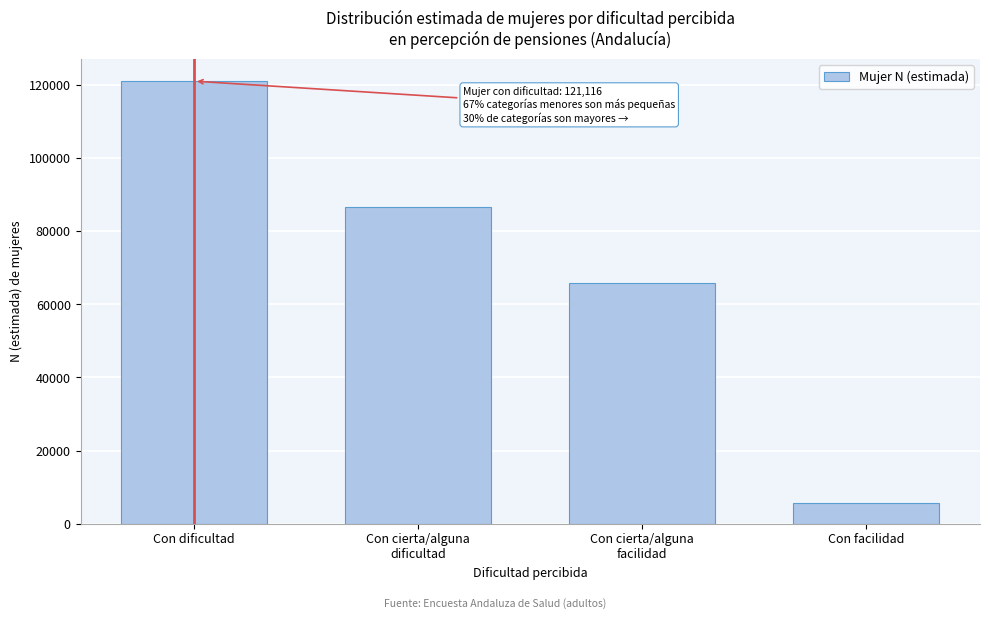

Reading right to left, extract all data points from this chart.

5524	65940	86602	121116